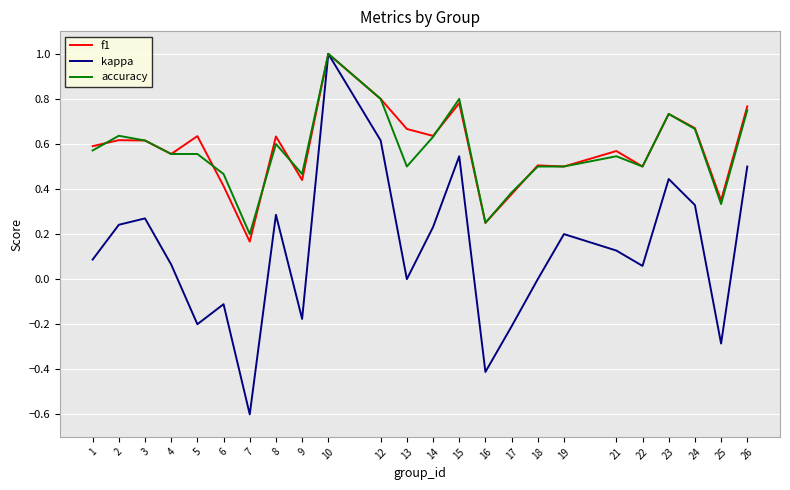

The kappa series shows -0.2 at 9. True or false?

True